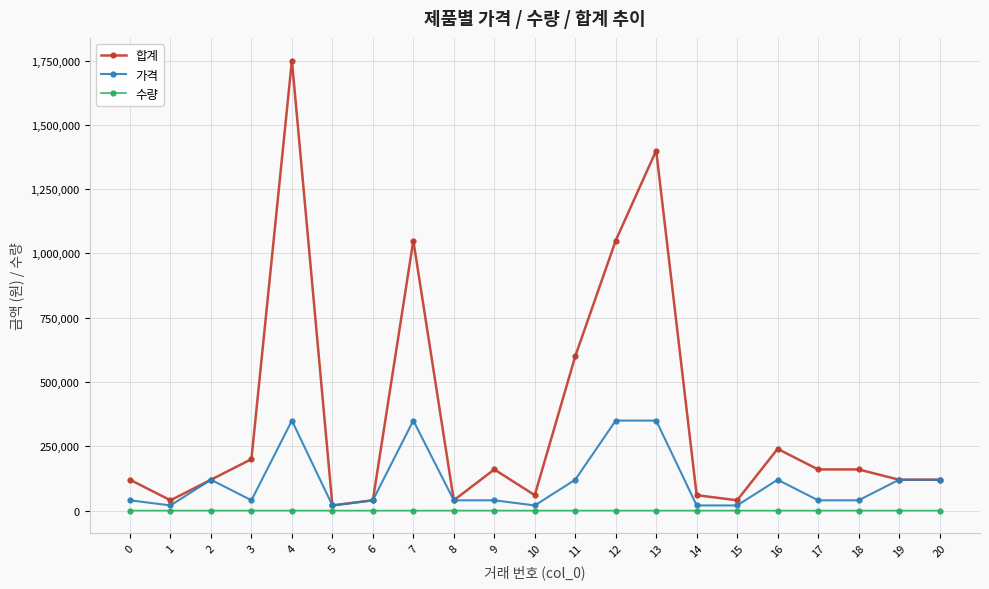

List the series in order of their overall mean, highest first.

합계, 가격, 수량